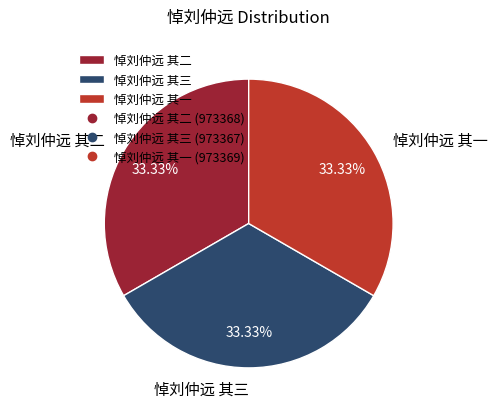

How many slices are in this pie chart?

3